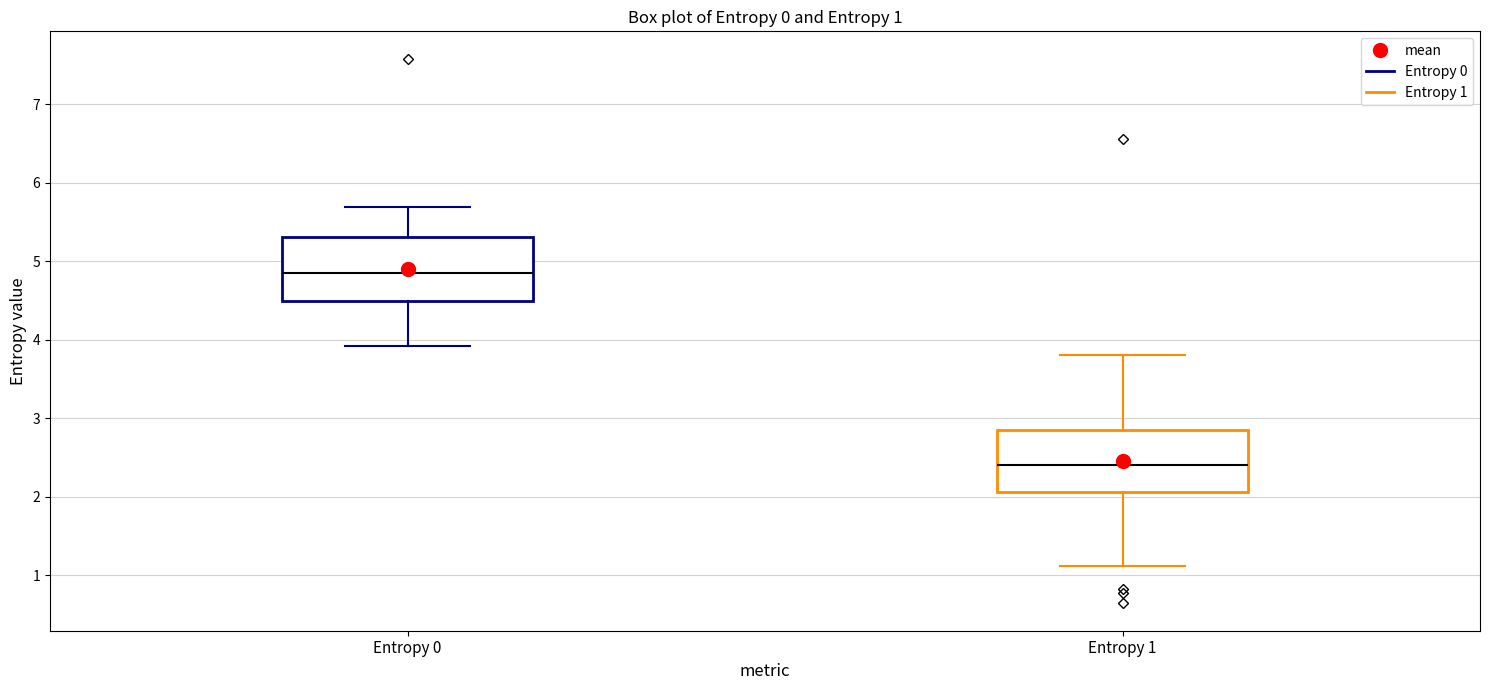

Which box's median line is the lowest?

Entropy 1